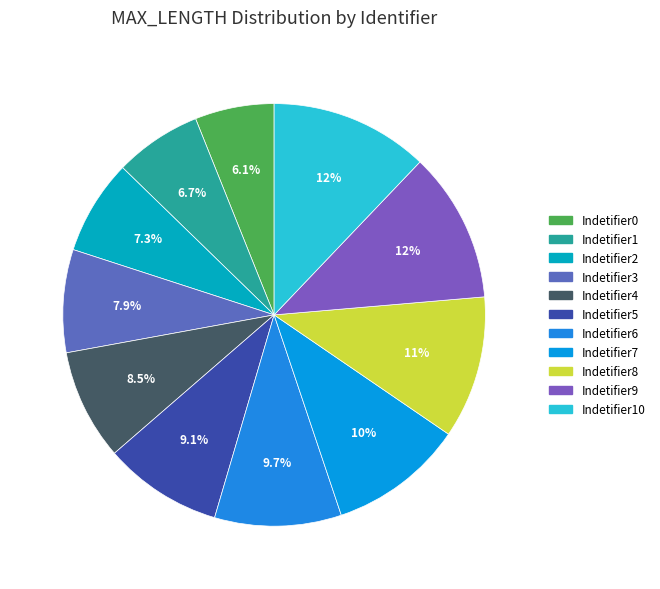

Is there a majority slice in this chart?

No